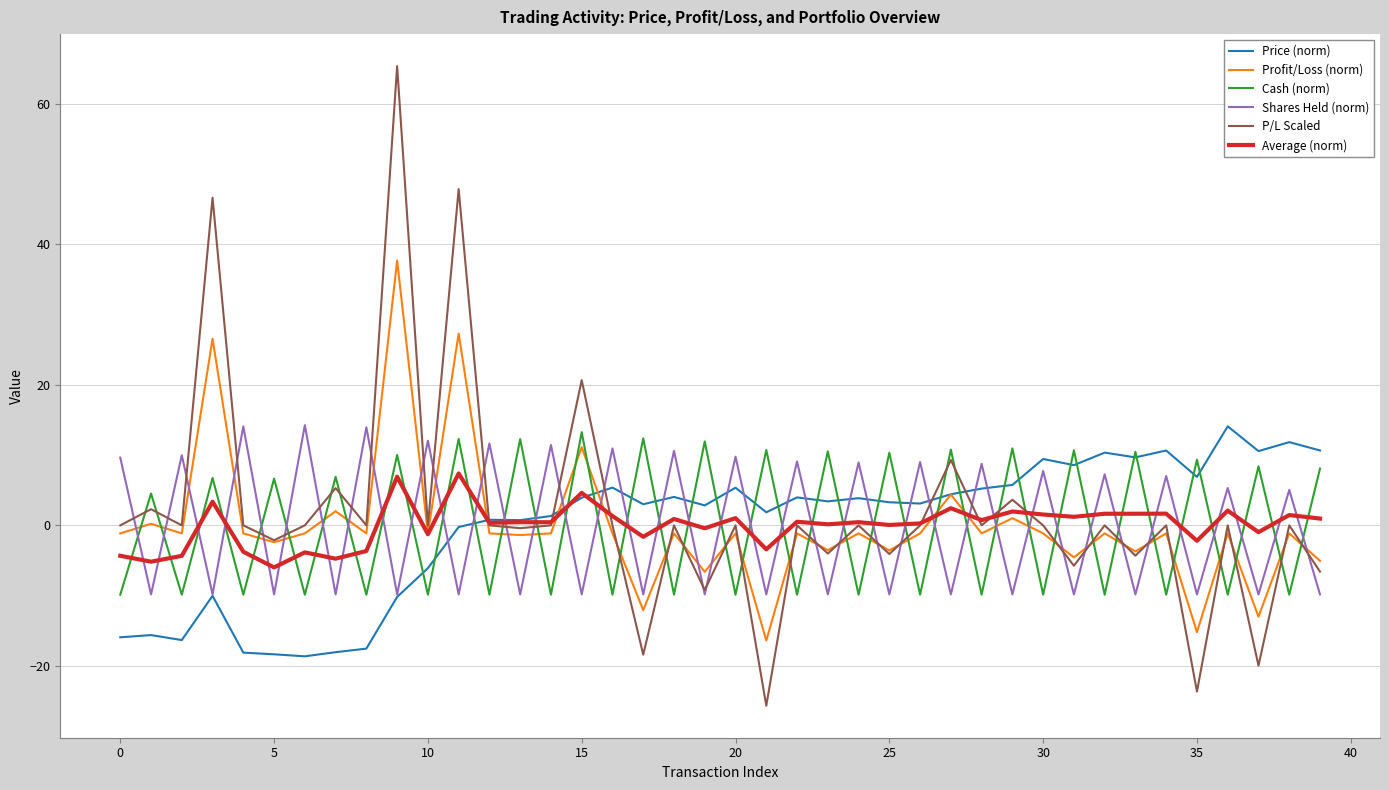

What is the difference between the maximum and second lowest values in the Profit/Loss (norm) series?

52.9